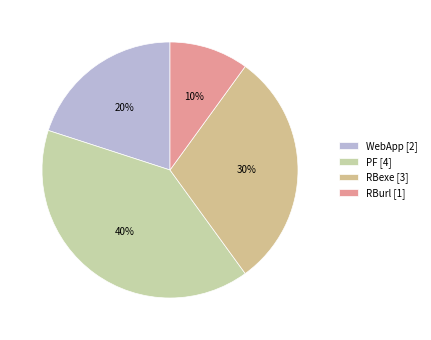

Combined, do WebApp and PF account for over 50%?

Yes